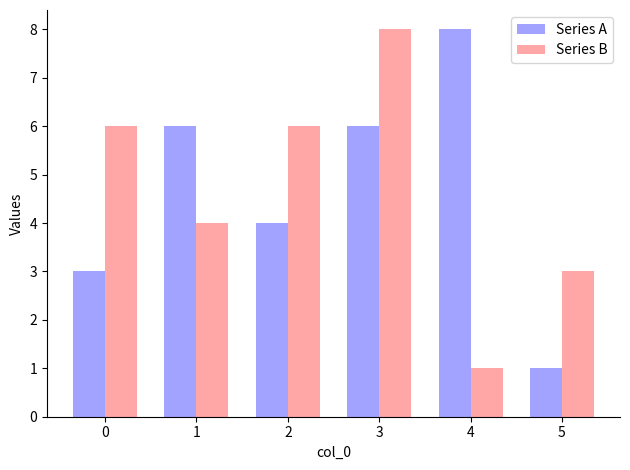

Reading left to right, transcribe all the data shown in this chart.

Series A: 0=3	1=6	2=4	3=6	4=8	5=1
Series B: 0=6	1=4	2=6	3=8	4=1	5=3